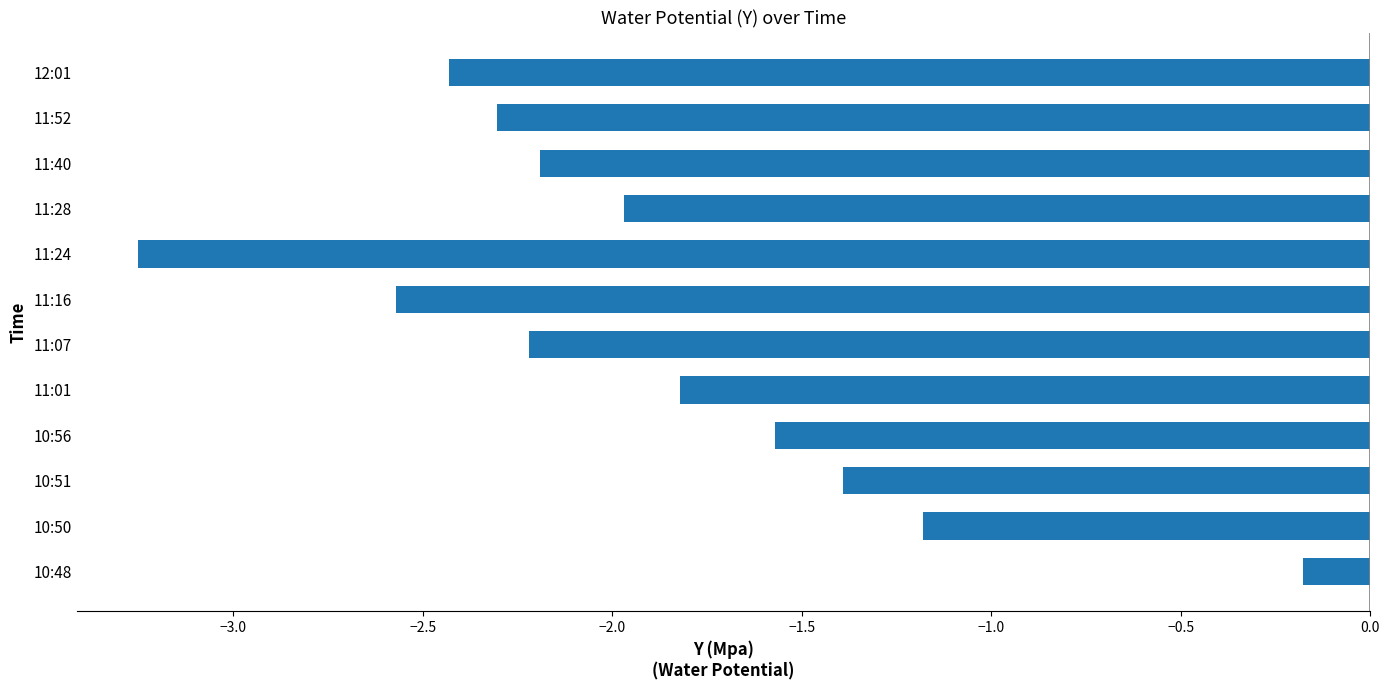

Where is the data nearest to the value -1?

10:50